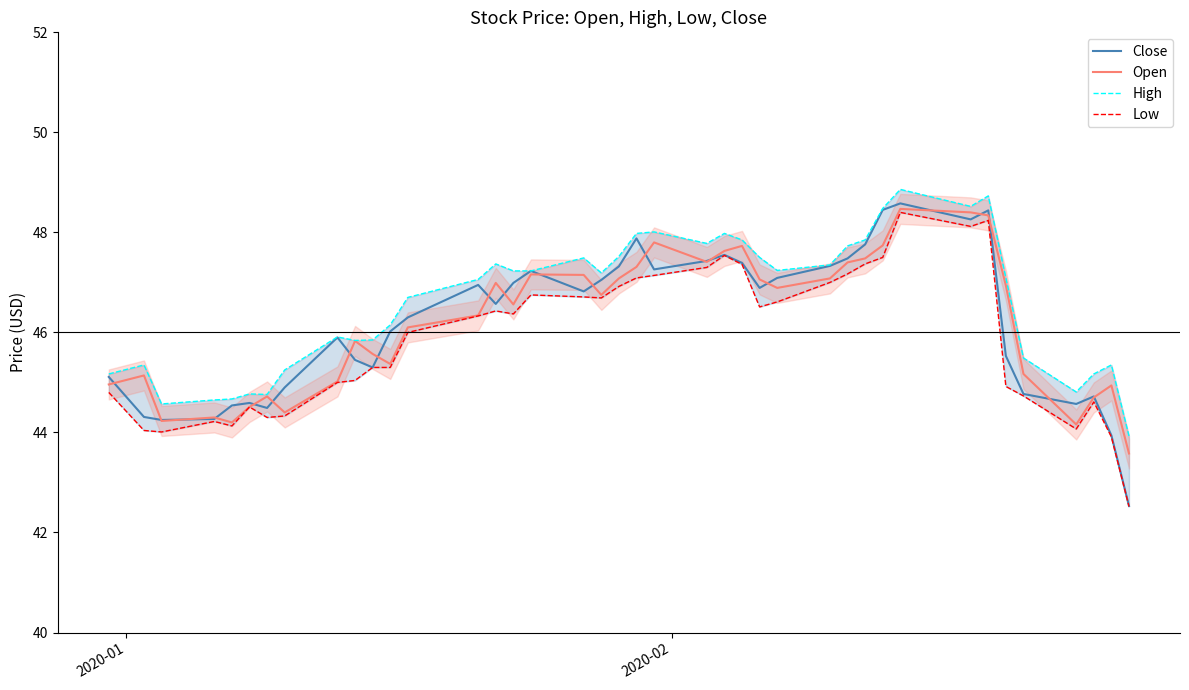

How many values in the Low series exceed 46?

21